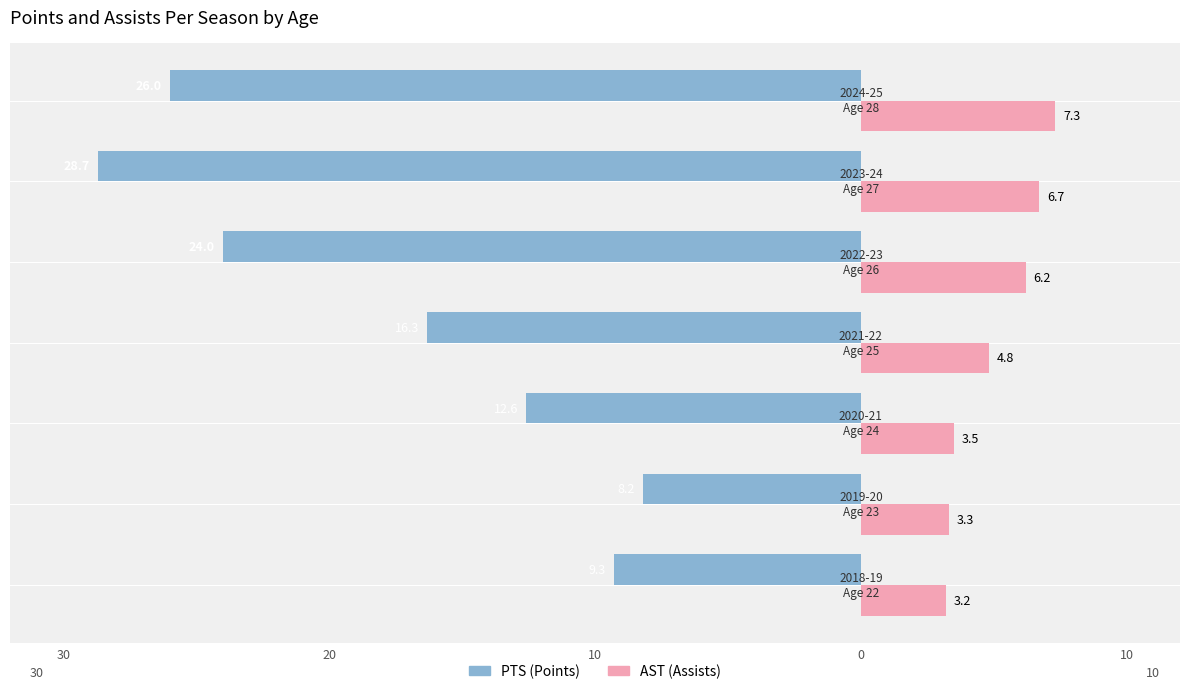

Count the number of data series in this chart.

2